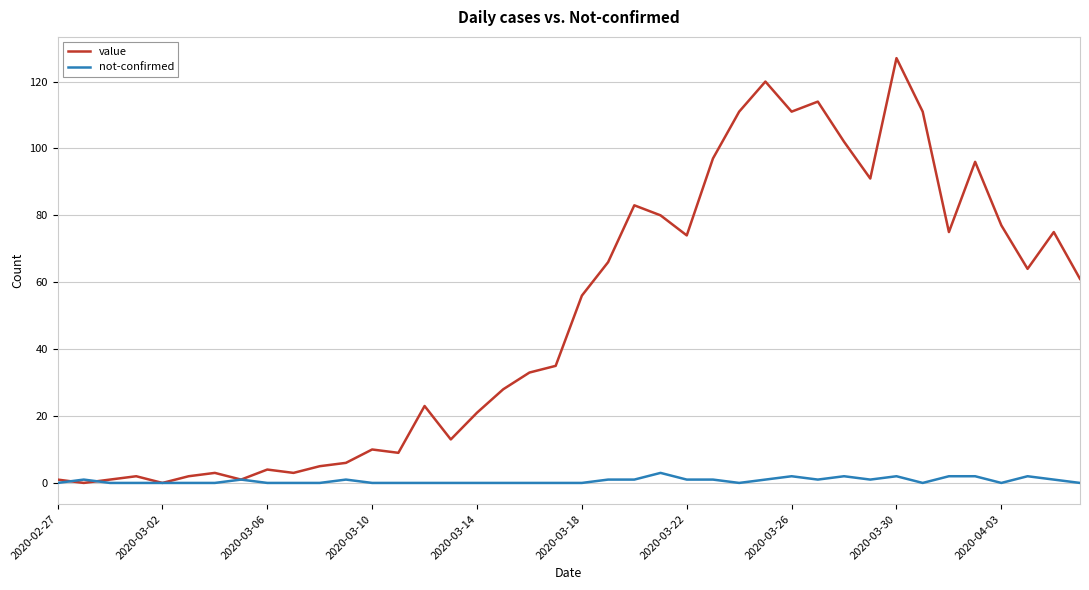

Which series has the largest total across all categories?

value